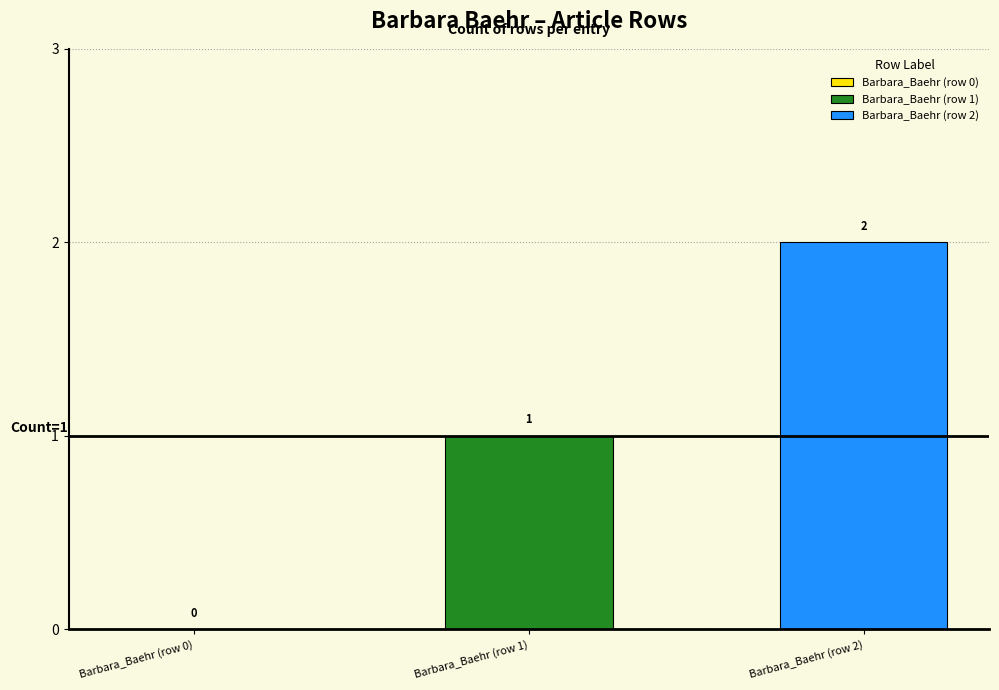

Rank the series by their average value, from highest to lowest.

Barbara_Baehr (row 2), Barbara_Baehr (row 1)